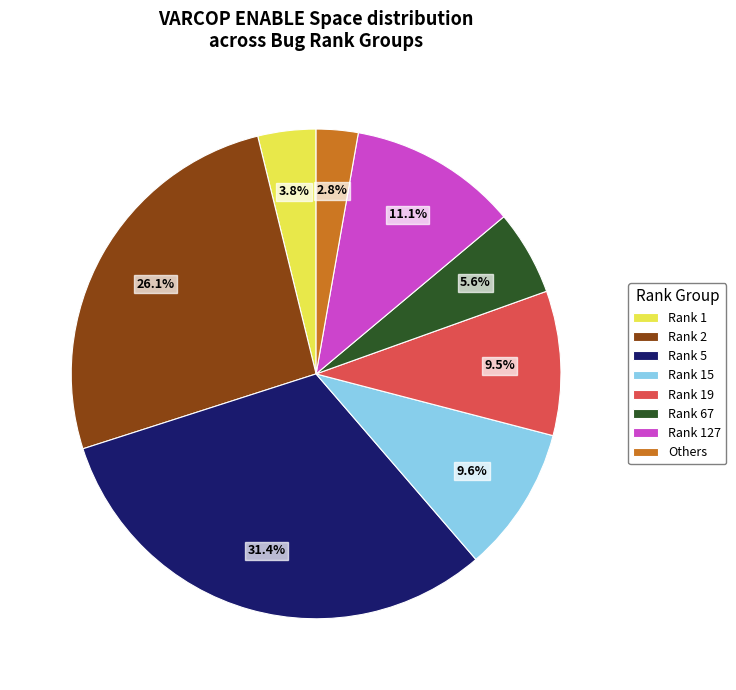

To the nearest percent, what is the average slice percentage?

12%